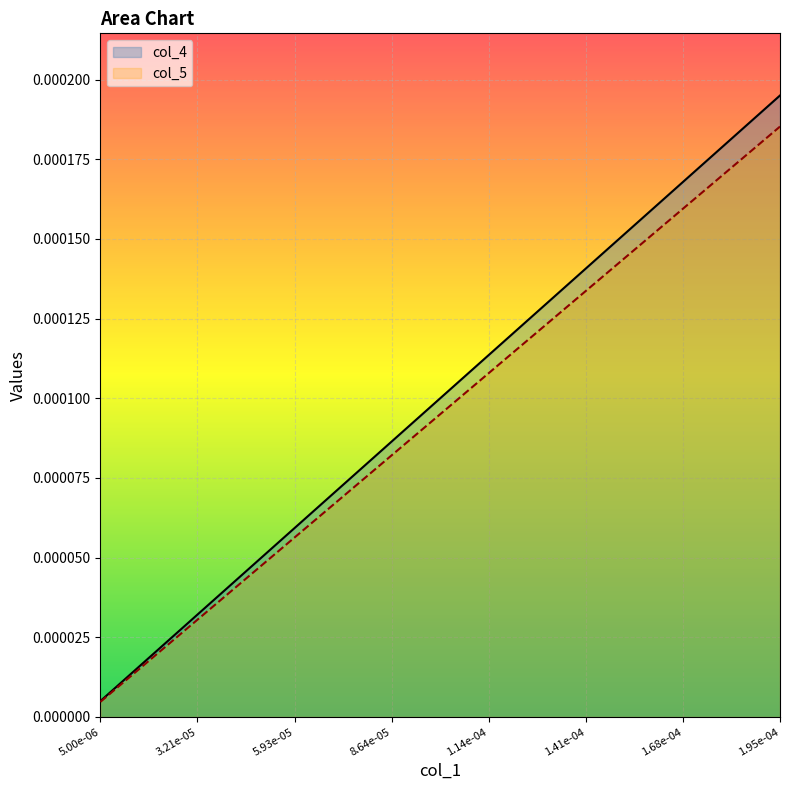

How many lines are shown in the chart?

2